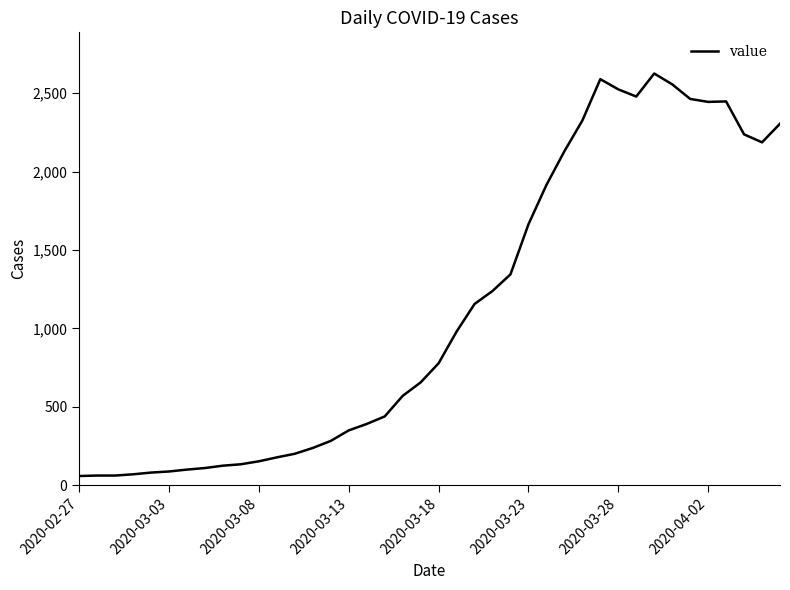

What is the smallest value displayed?

59